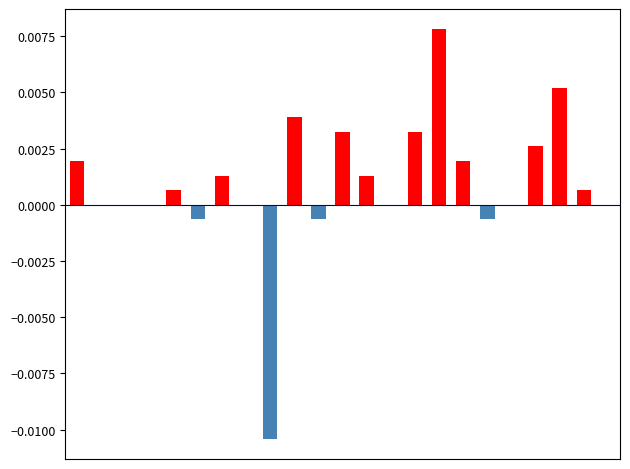

How many data points in positive are above 0?

12